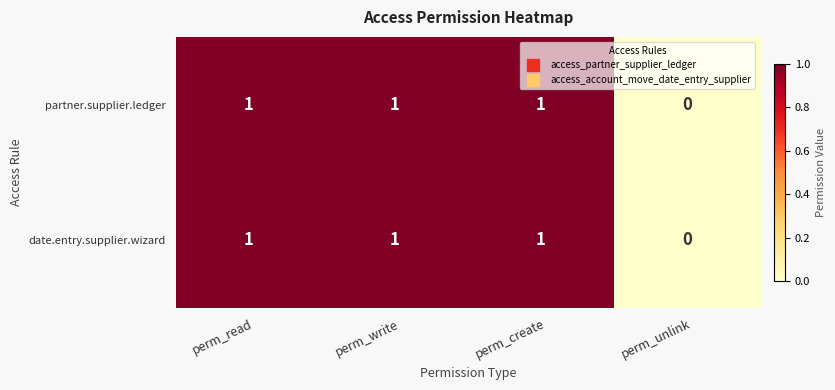

True or false: partner.supplier.ledger has a value of 1 at perm_read.

True